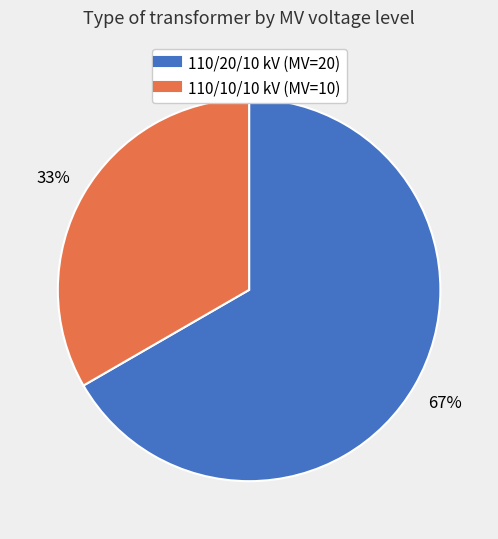

To the nearest percent, what is the average slice percentage?

50%